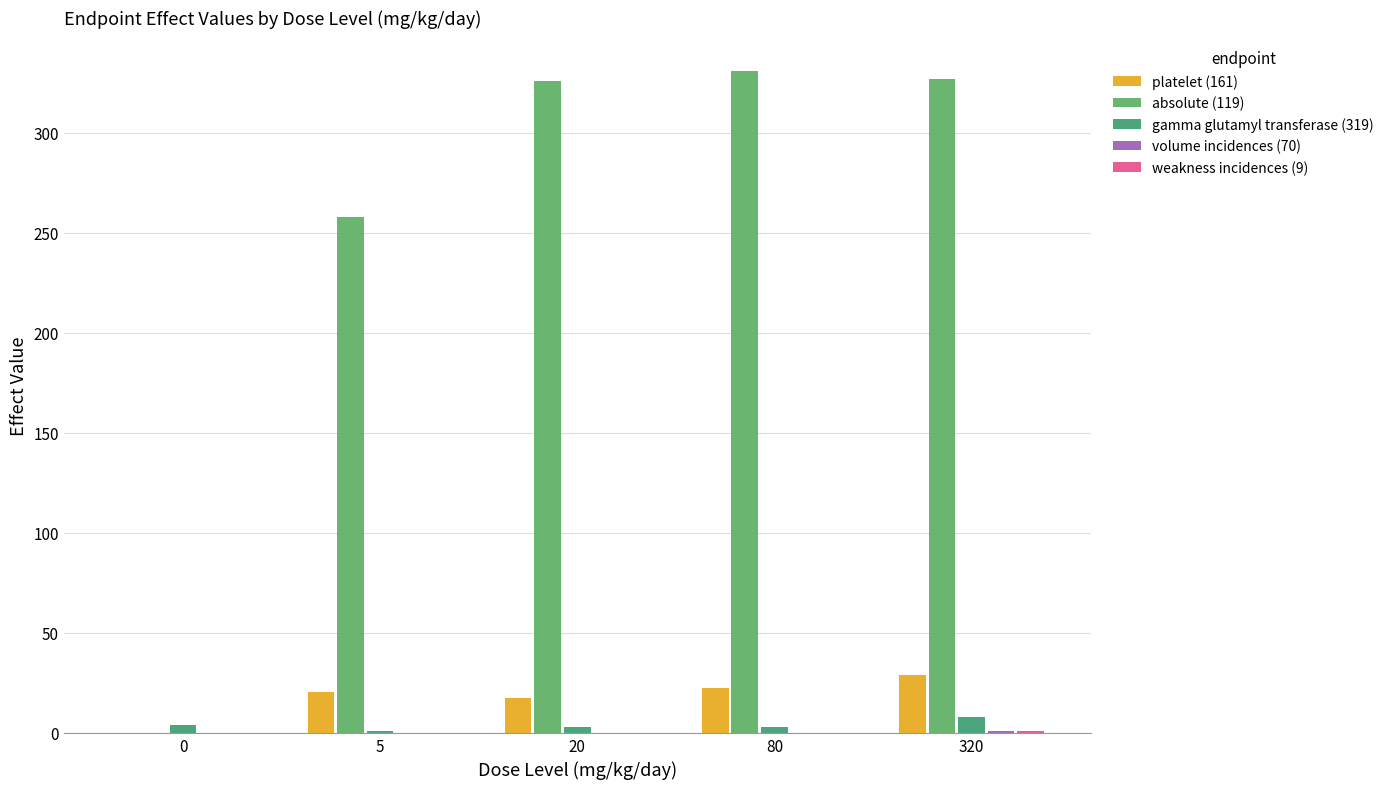

At how many categories does at least one series exceed 35?

4